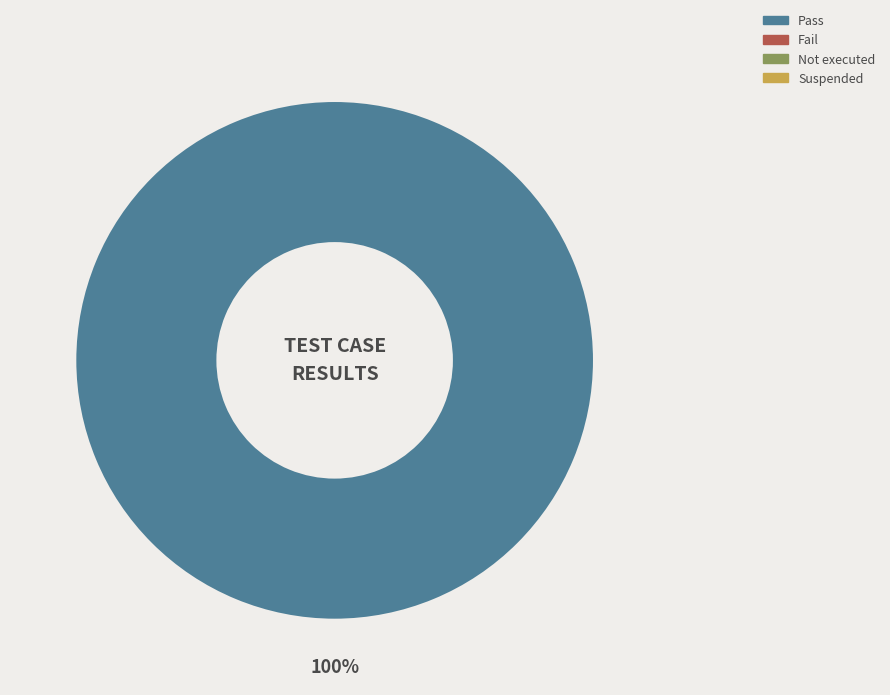

Is there a majority slice in this chart?

Yes